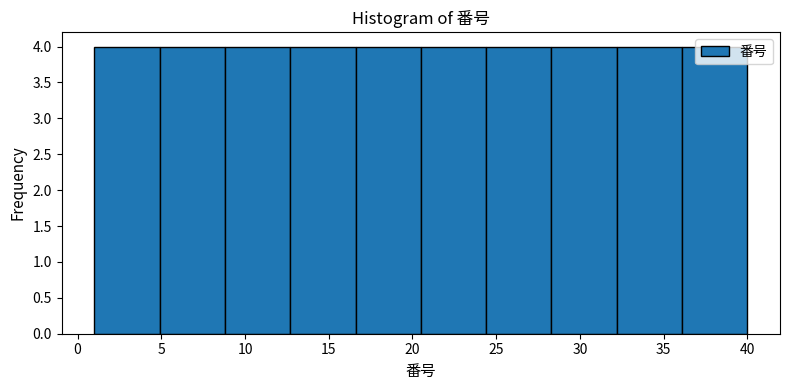

Reading left to right, transcribe this chart: for each bar, give the range it covers on the x-axis and its height. Neither the bar edges nor the heights are printed on the chart, so give them approximately, as read against the axes.

1.0 to 4.9: 4
4.9 to 8.8: 4
8.8 to 12.7: 4
12.7 to 16.6: 4
16.6 to 20.5: 4
20.5 to 24.4: 4
24.4 to 28.3: 4
28.3 to 32.2: 4
32.2 to 36.1: 4
36.1 to 40.0: 4